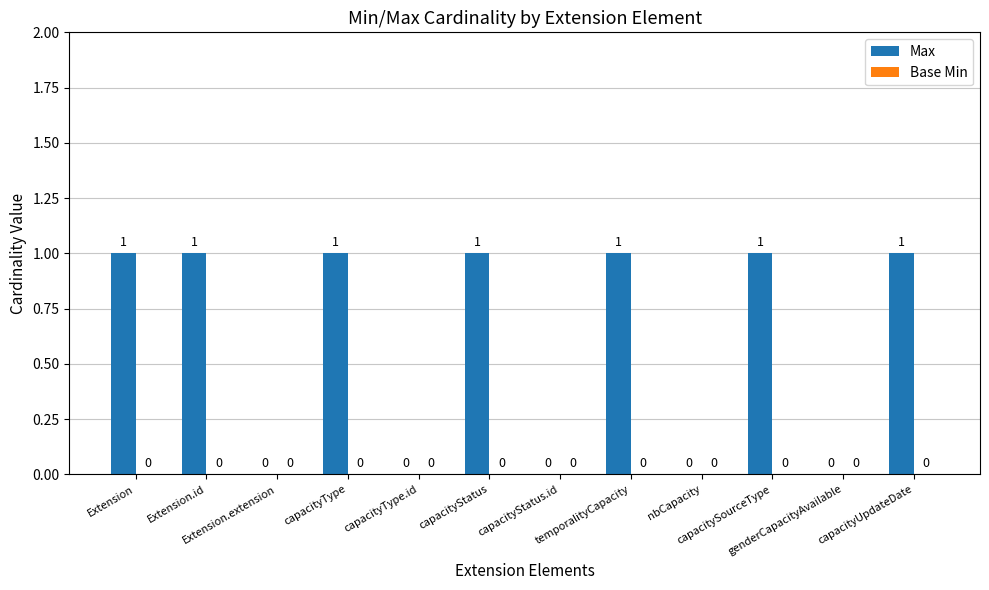

What is the sum of all values?

7